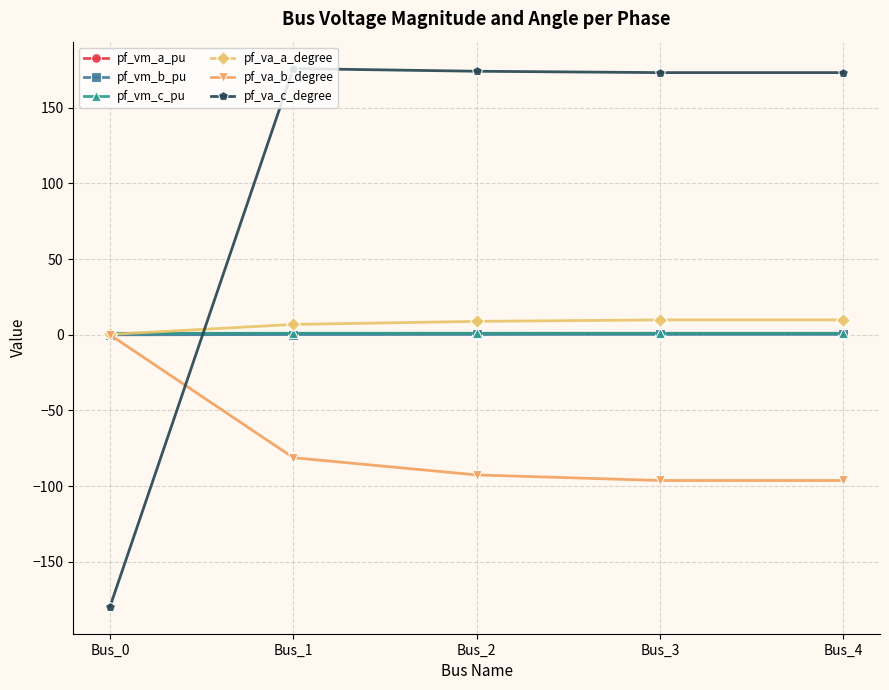

Which series ends up on top after the final intersection of pf_va_c_degree and pf_va_b_degree?

pf_va_c_degree